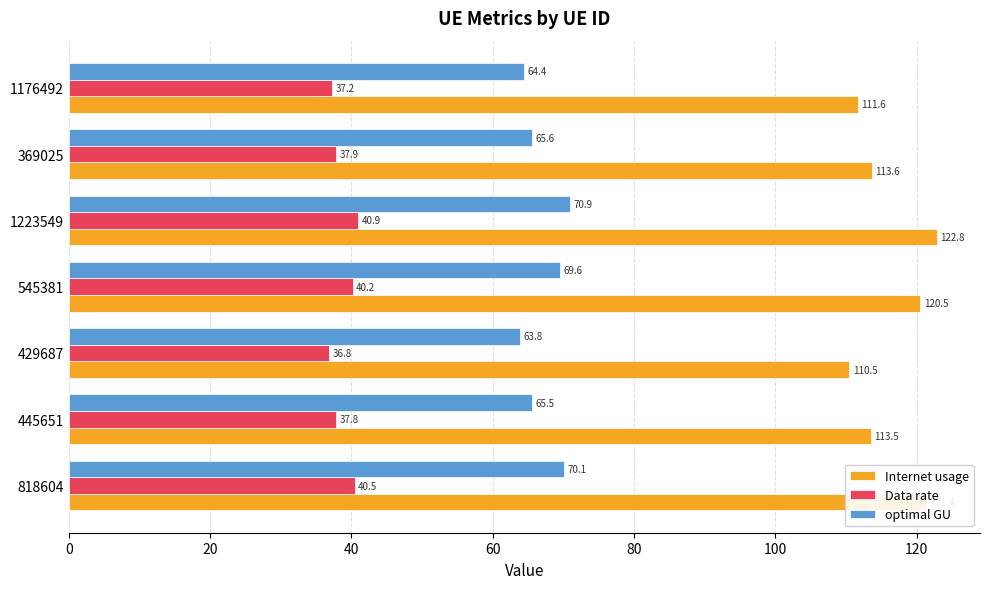

The value of Internet usage at 818604 is 179.6. True or false?

False